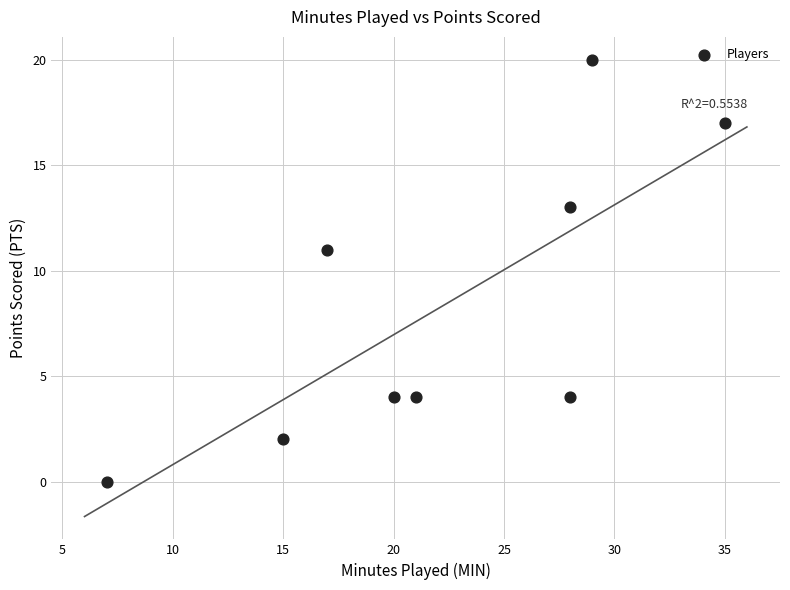

What is the average Y value?

8